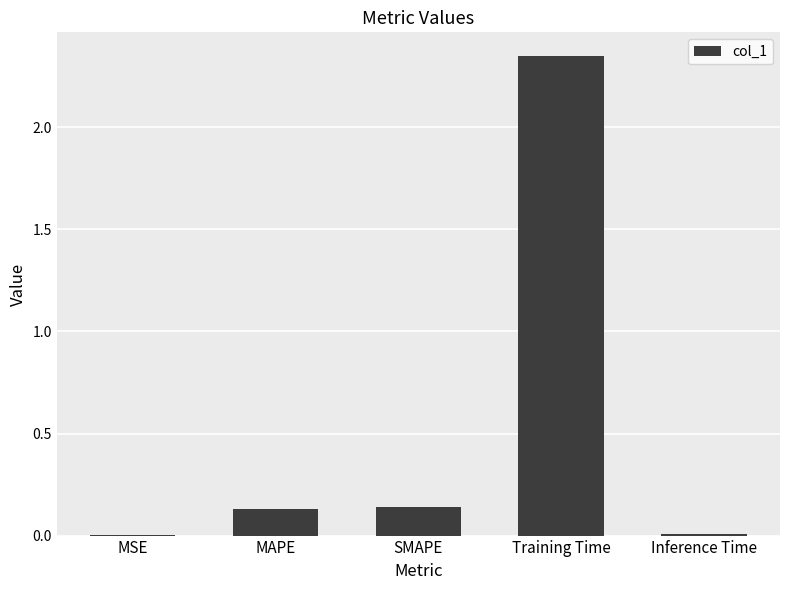

What is the average value?

0.5